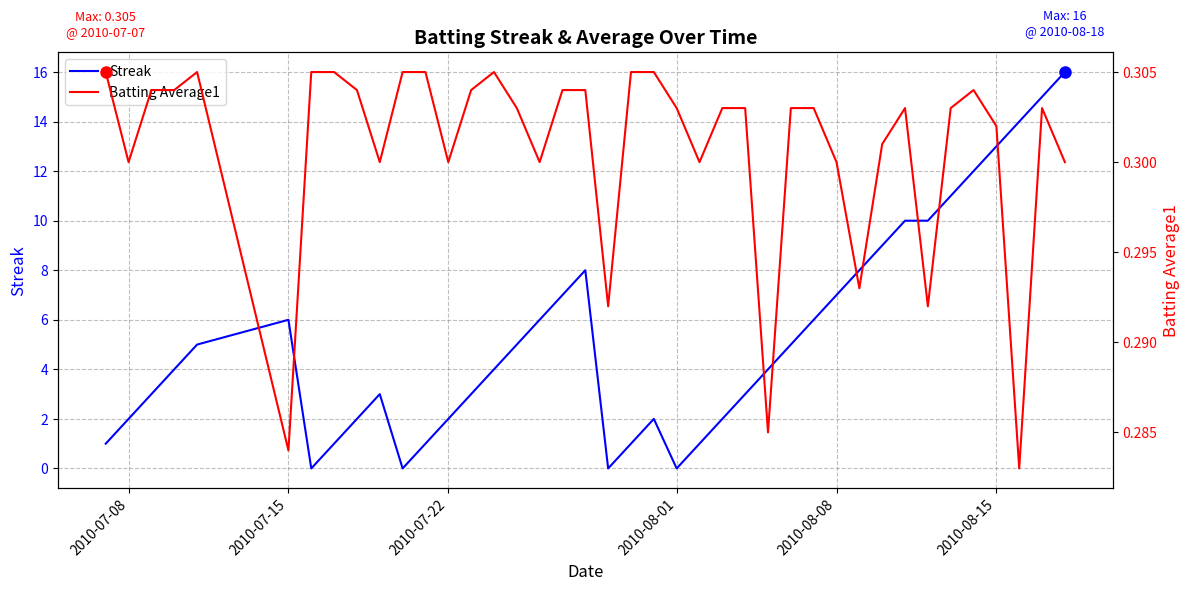

What is the highest value of the Streak series?

16